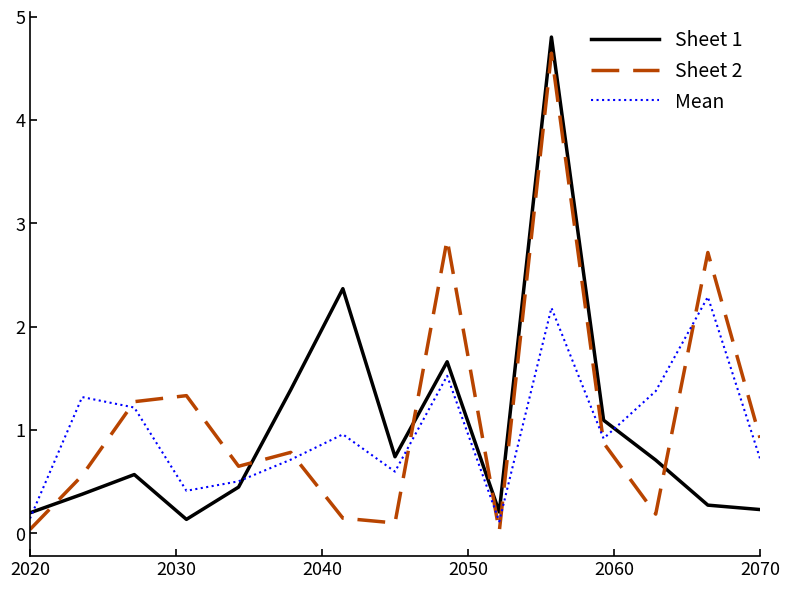

How many distinct data groups are displayed?

3